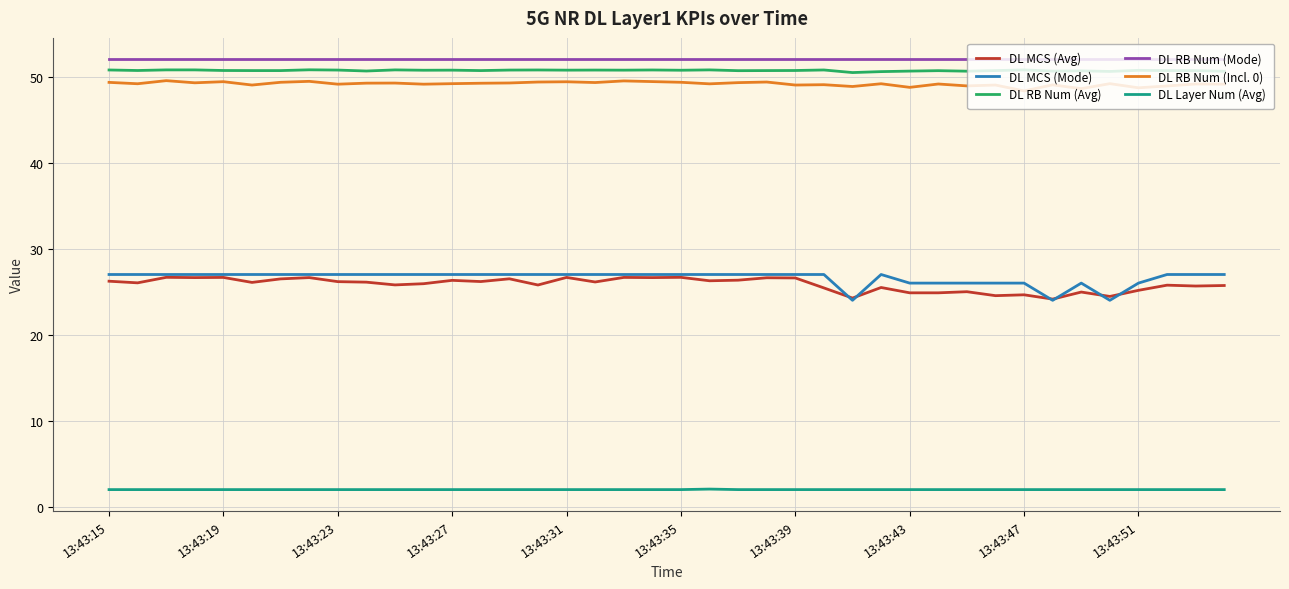

True or false: DL RB Num (Avg) and DL MCS (Avg) cross at least once.

False